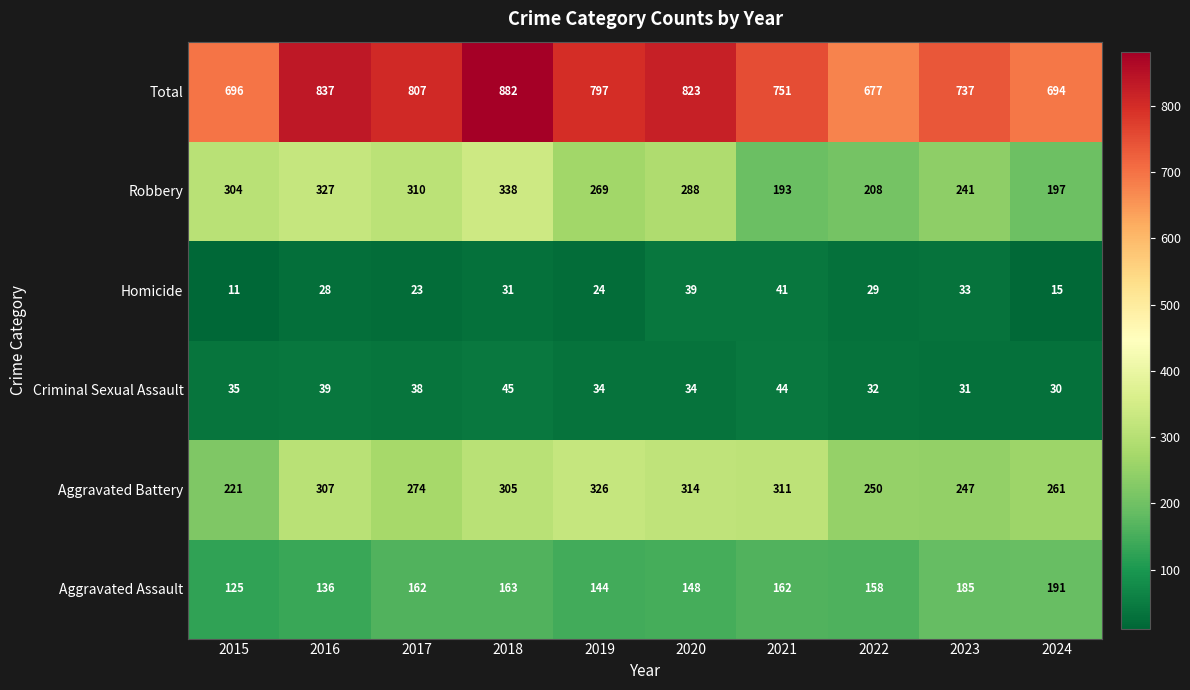

The Total series shows 973 at 2023. True or false?

False